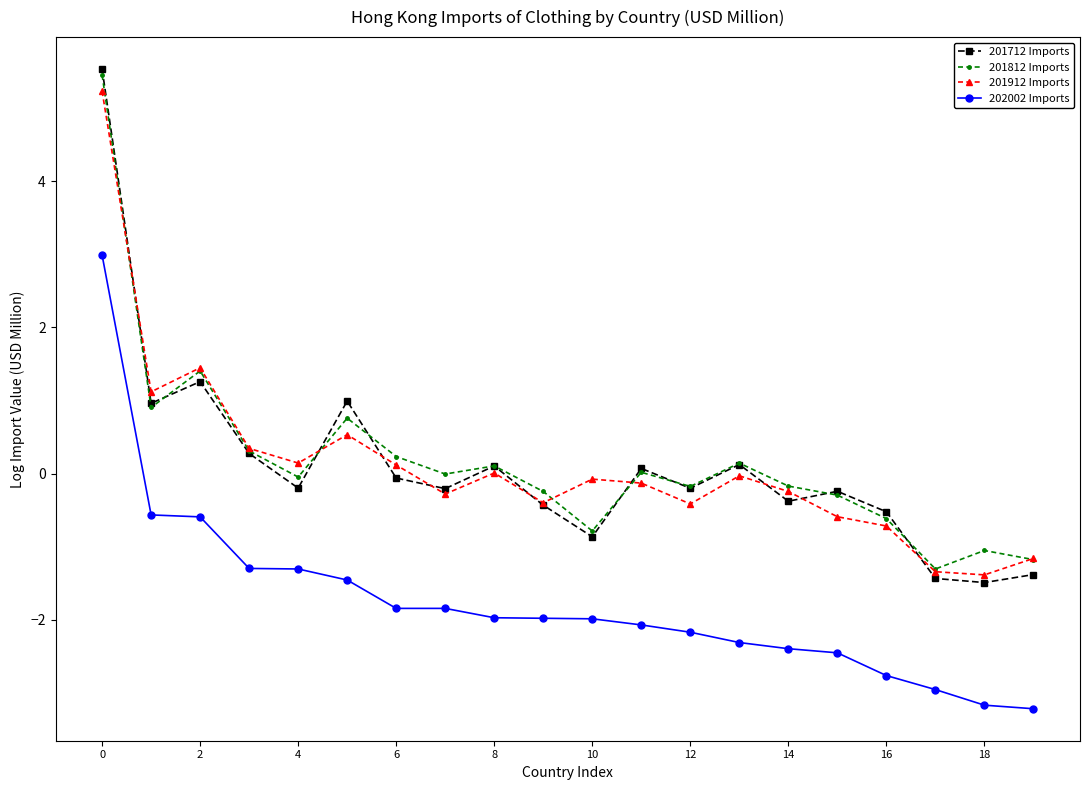

What is the smallest value displayed?

-3.2